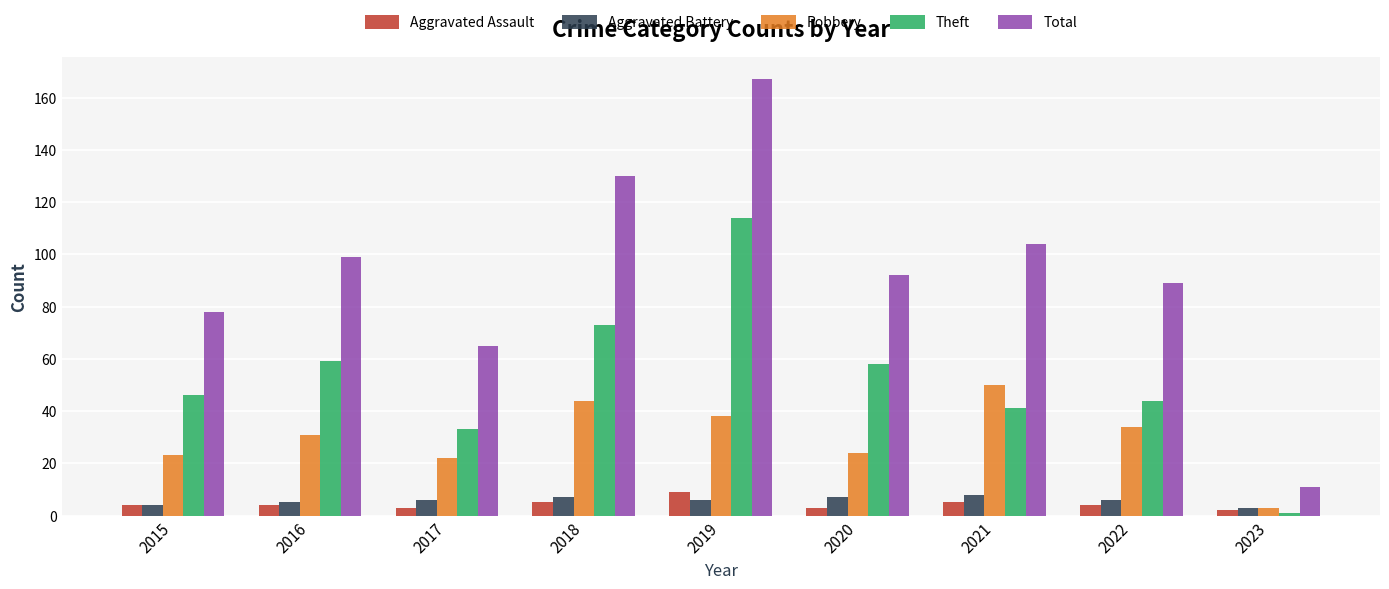

How many bars are there in total?

45